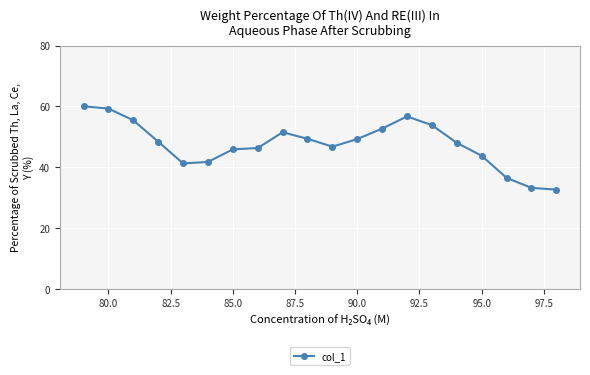

What is the value of the 18th point from the left?

36.5